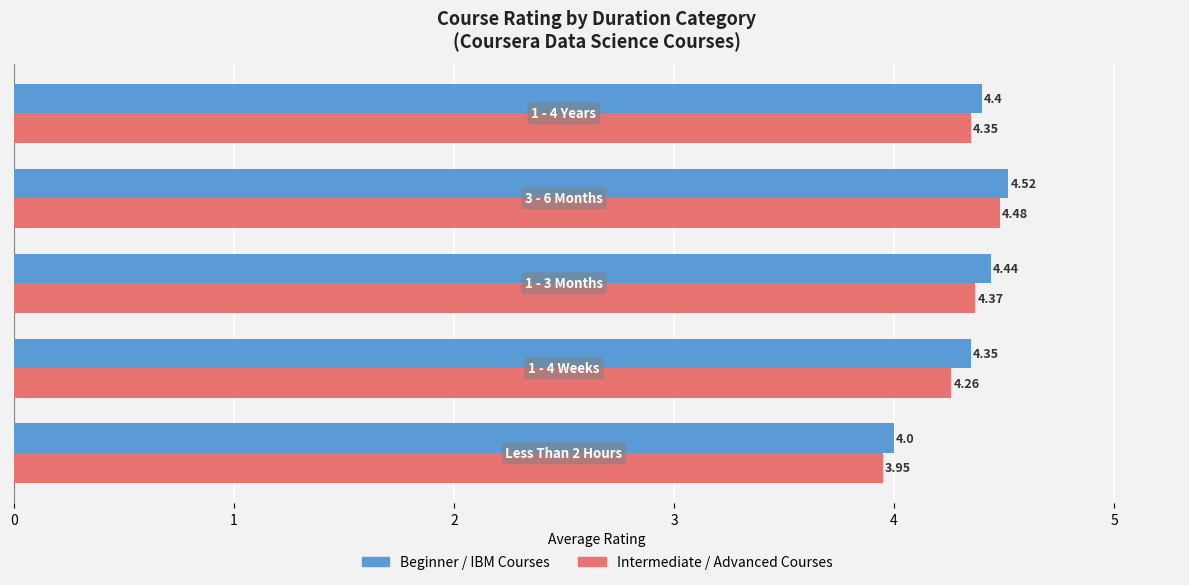

What is the difference between the maximum and second lowest values in the Beginner / IBM Courses series?

0.2